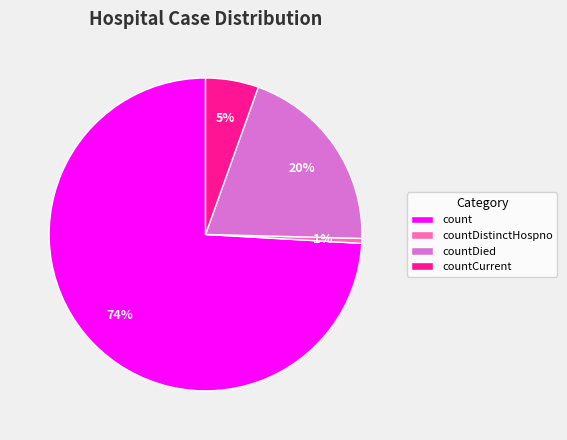

To the nearest percent, what is the average slice percentage?

25%